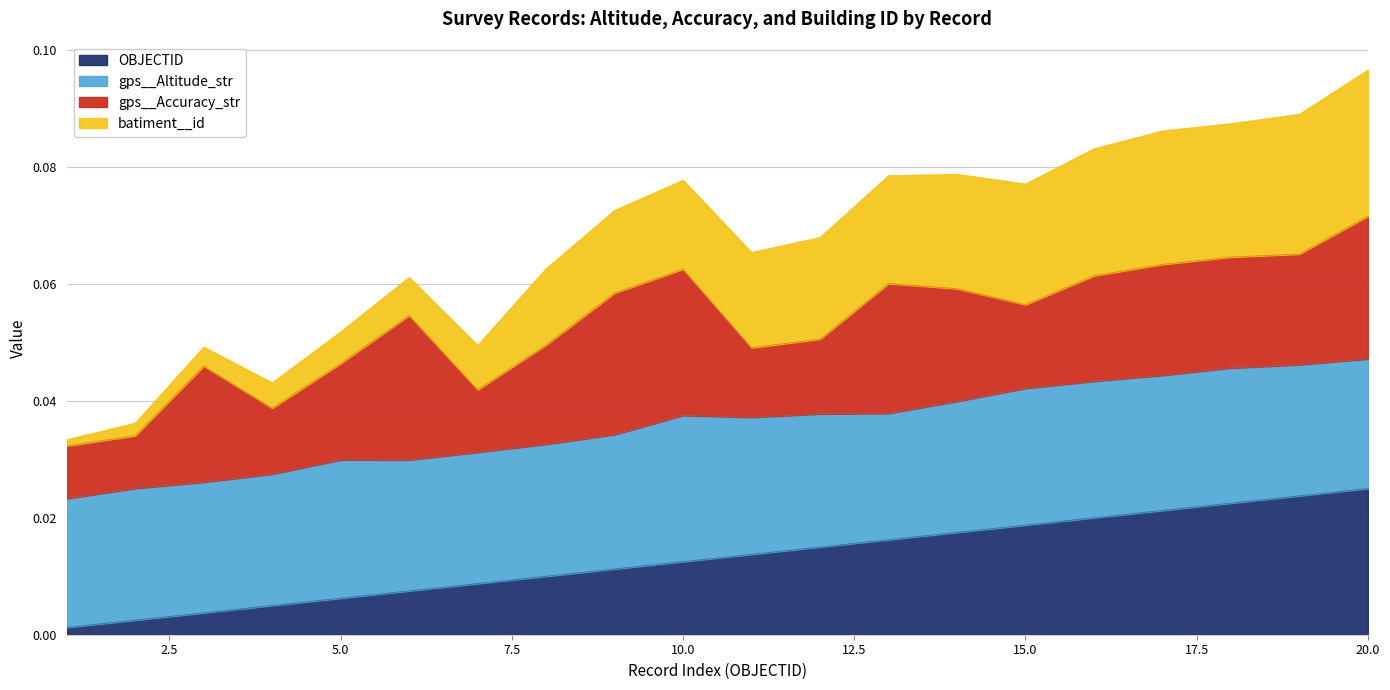

True or false: OBJECTID and batiment__id intersect in this chart.

False